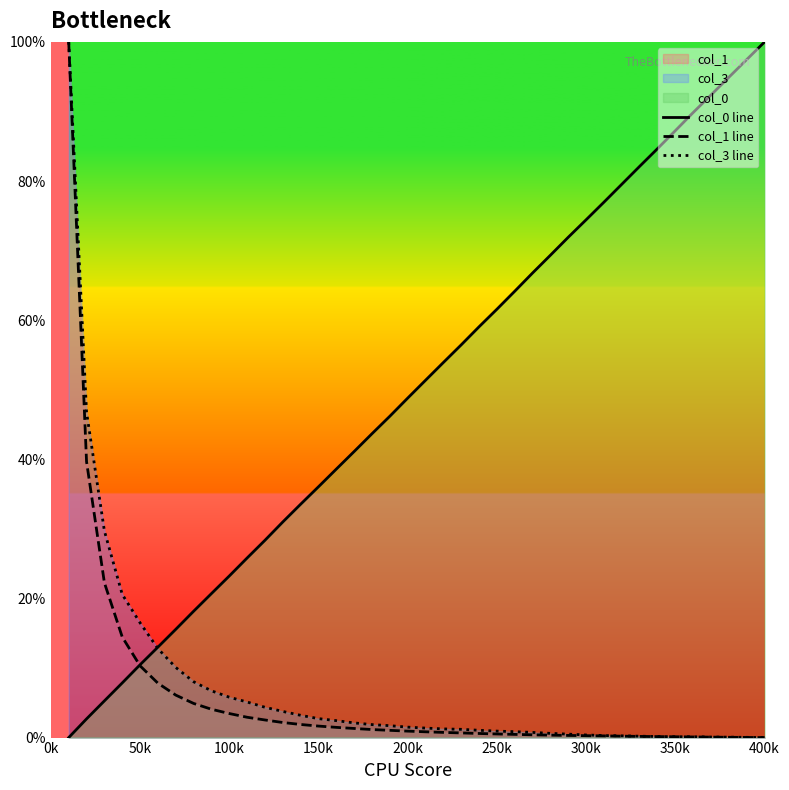

Does the chart display data point markers on the line(s)?

No